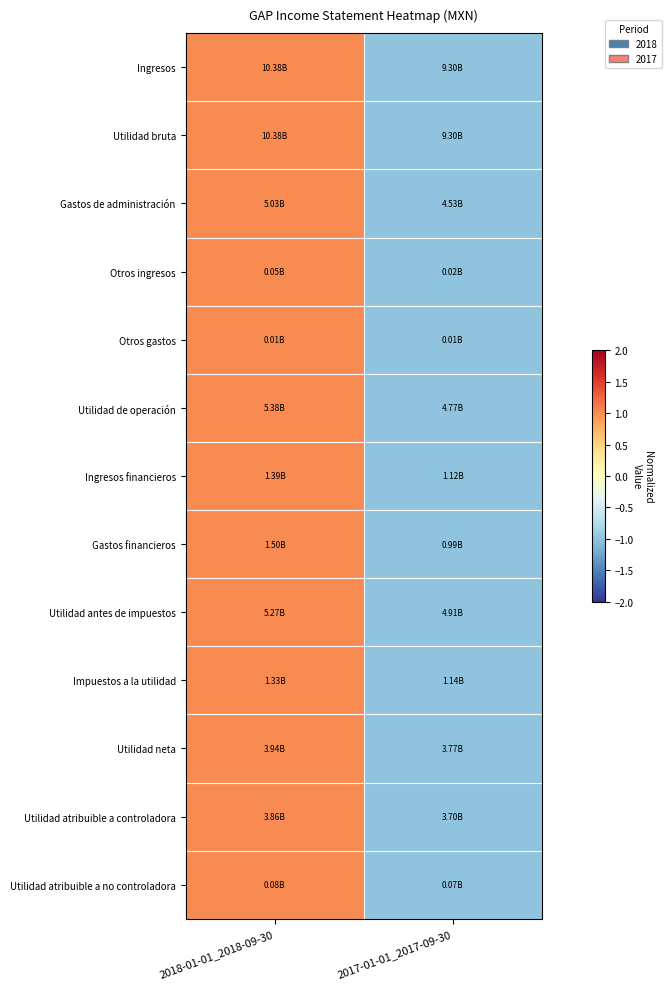

Which series has the widest spread of values?

Ingresos